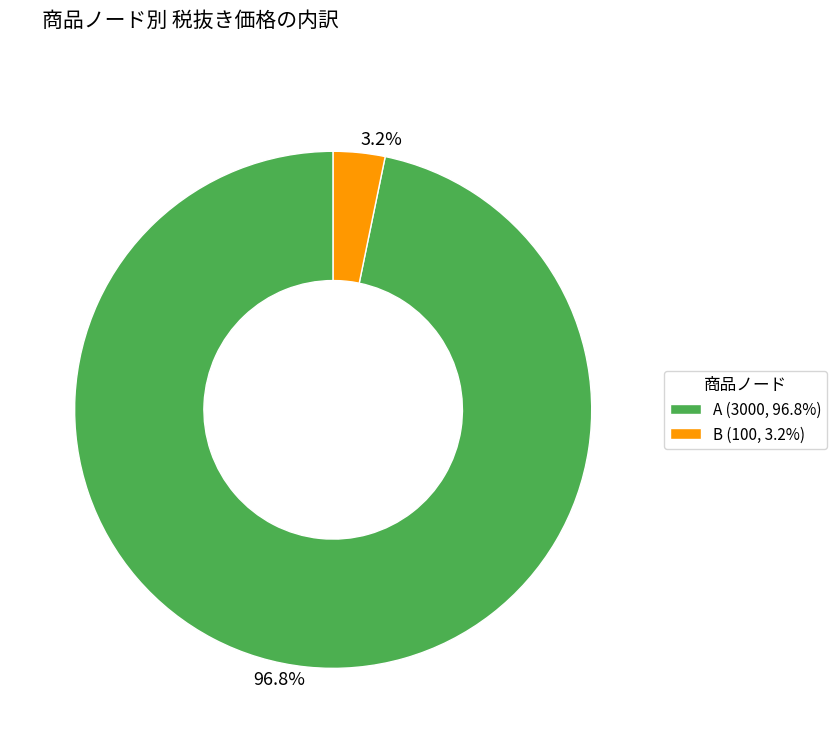

What is the largest slice in the pie chart?

A